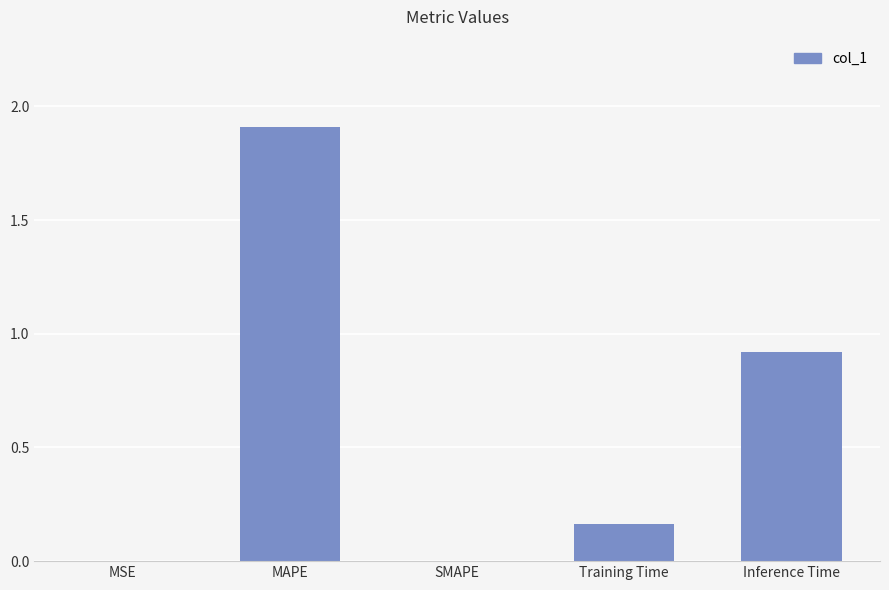

True or false: the data shows 1.5 at Inference Time.

False